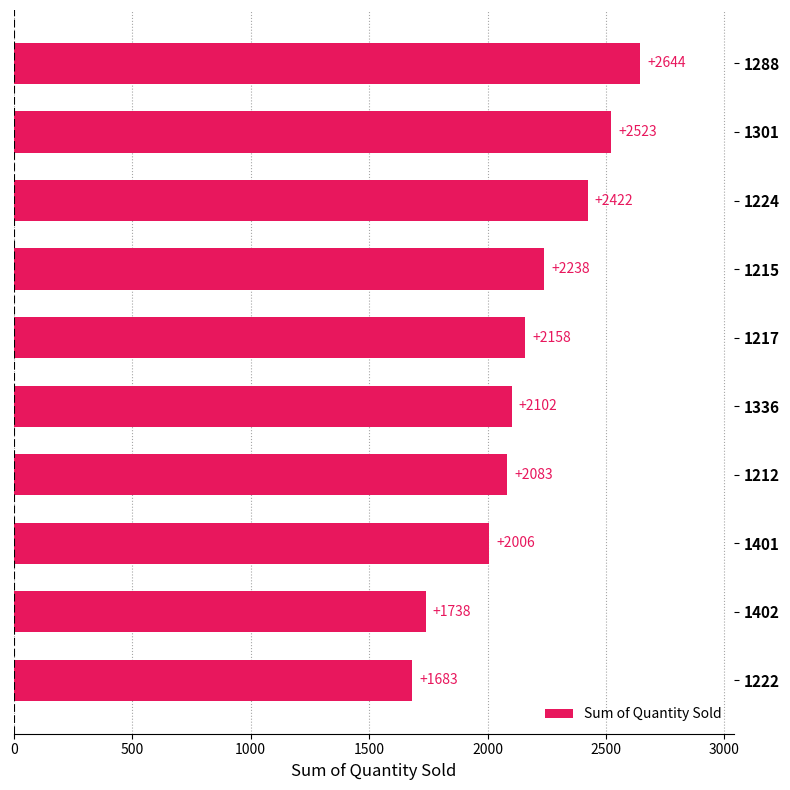

Reading top to bottom, what are all the values shown in this chart?

1288=2644	1301=2523	1224=2422	1215=2238	1217=2158	1336=2102	1212=2083	1401=2006	1402=1738	1222=1683